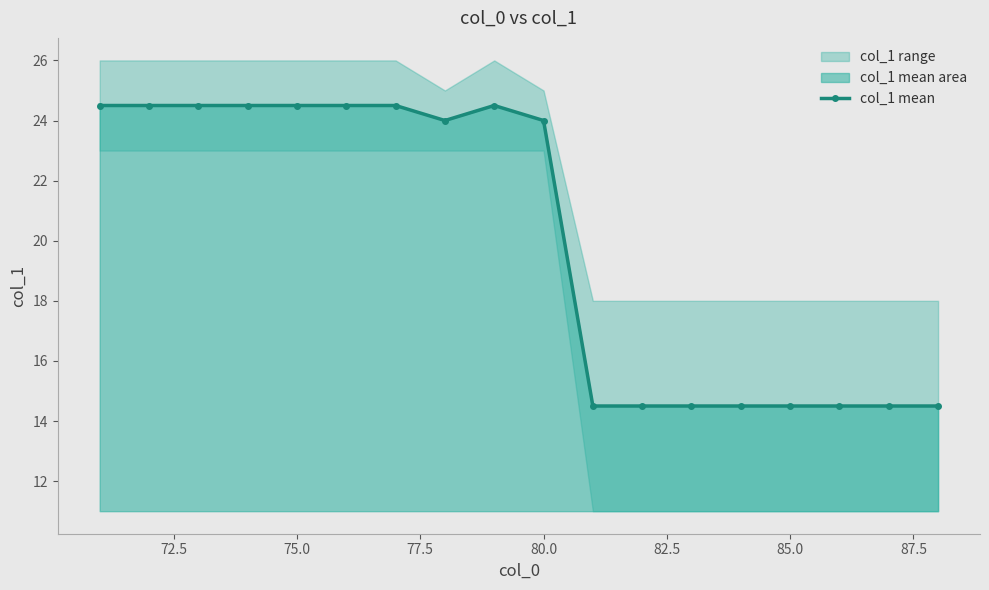

True or false: col_1 mean has more than 0 points higher than both neighbors.

True